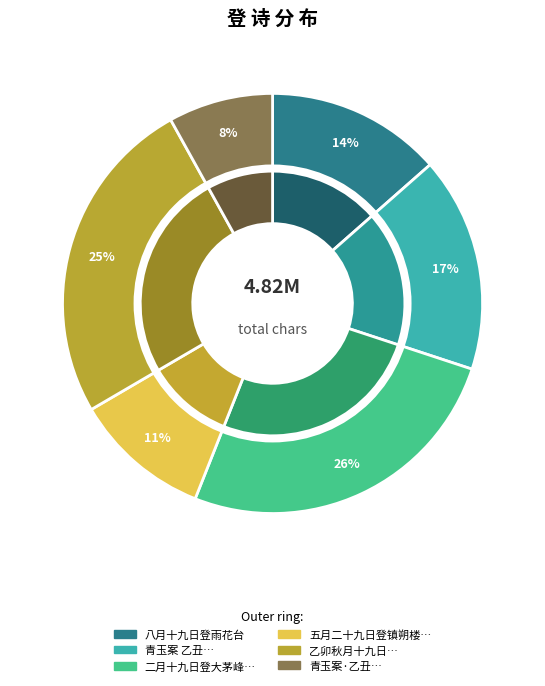

To the nearest percent, what percentage of the pie is 五月二十九日登镇朔楼避暑?

11%